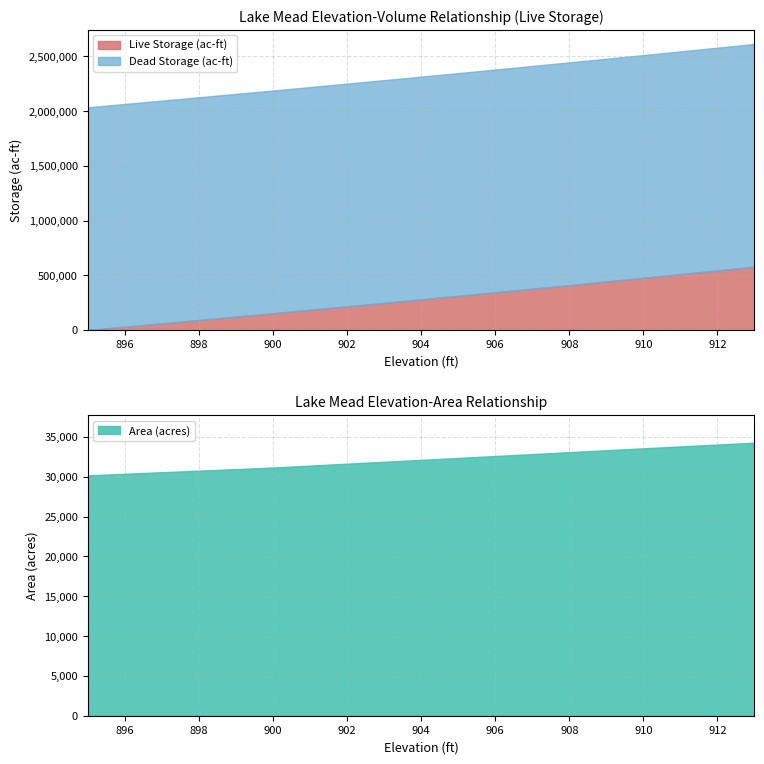

Between 902 and 912, which series saw the biggest shift?

Live Storage (ac-ft)